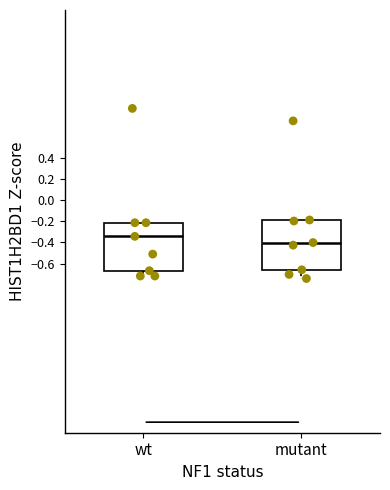

Reading left to right, transcribe this box plot: for each box, give where its median line is, the range the box spans, and where its two whiskers end, as read against the y-axis. The values are not printed on the chart, so give them approximately, as read against the axis.

wt: median -0.34, box -0.66 to -0.22, whiskers -0.72 to -0.22
mutant: median -0.40, box -0.66 to -0.18, whiskers -0.74 to -0.18